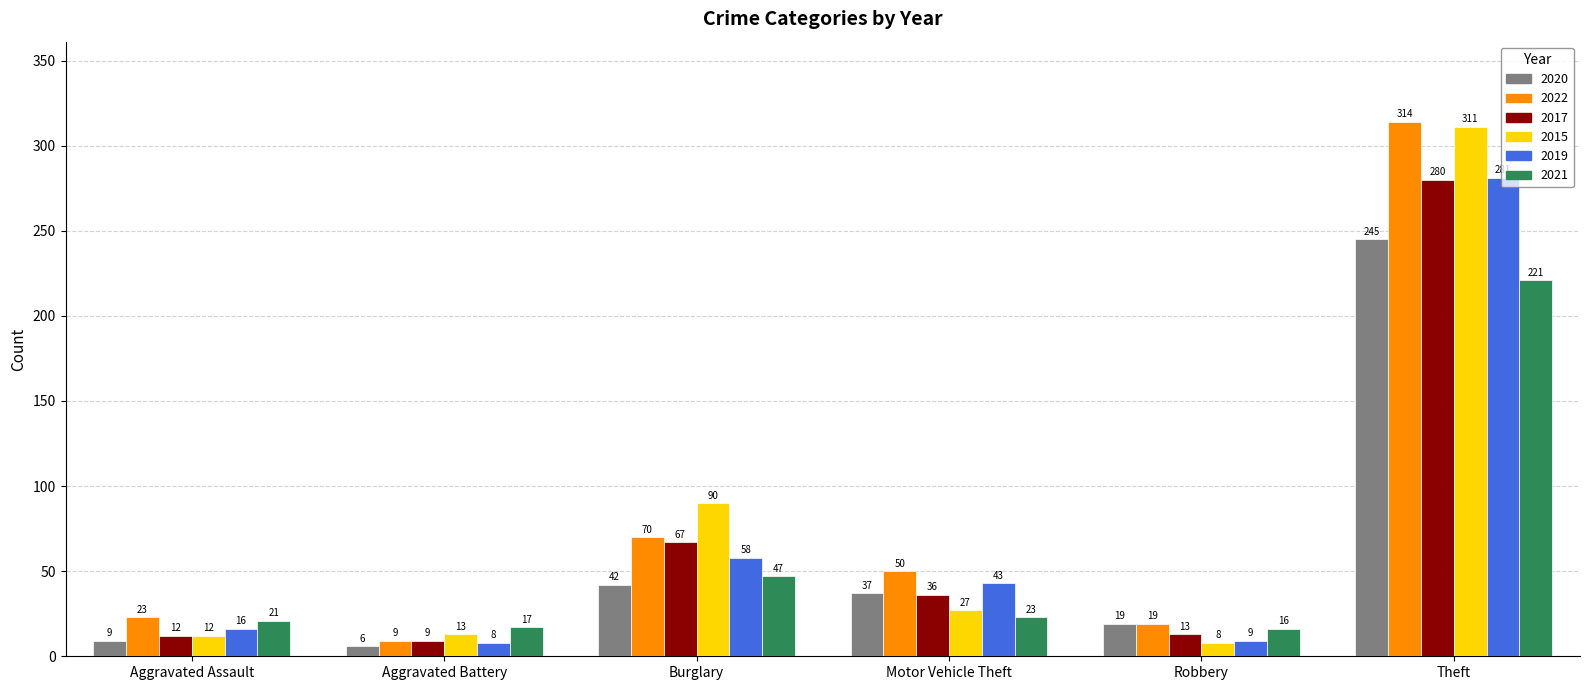

Reading right to left, list all the values displayed in this chart.

2020: 245	19	37	42	6	9
2022: 314	19	50	70	9	23
2017: 280	13	36	67	9	12
2015: 311	8	27	90	13	12
2019: 281	9	43	58	8	16
2021: 221	16	23	47	17	21